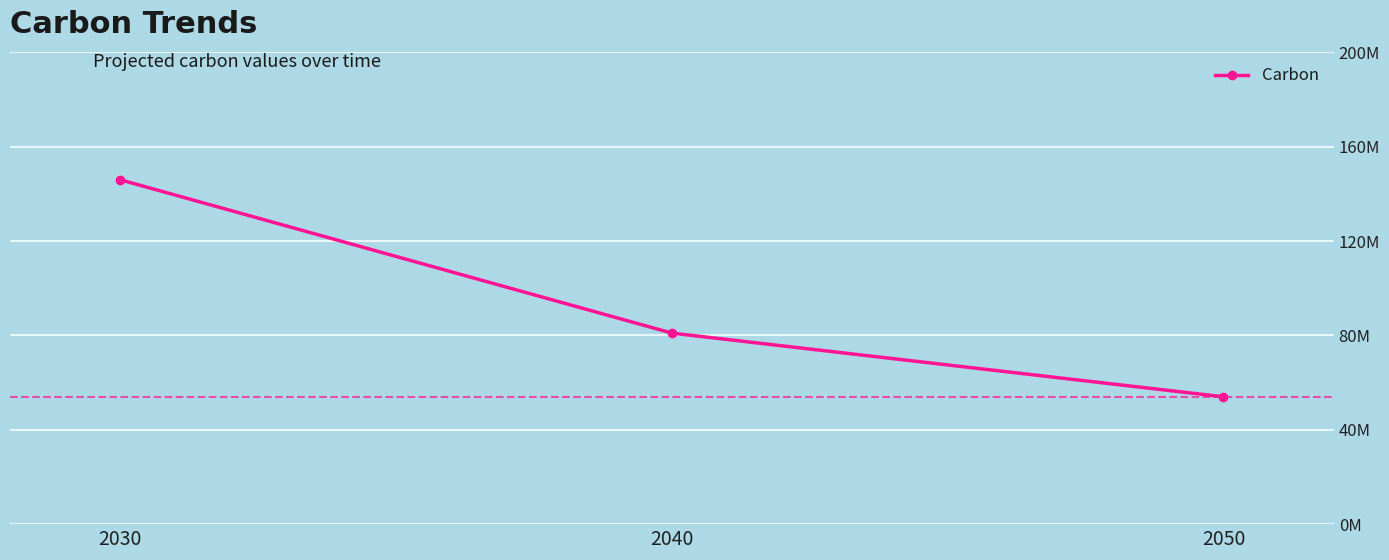

Does the chart have visible grid lines?

Yes